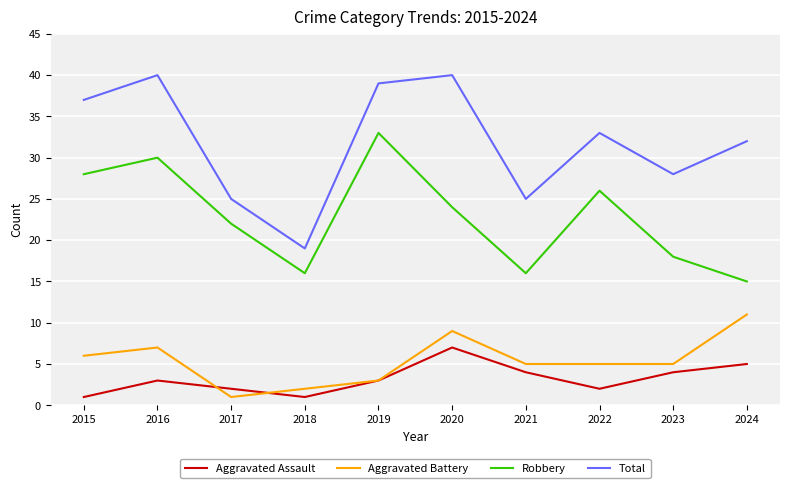

Which series has the largest range (max minus min)?

Total